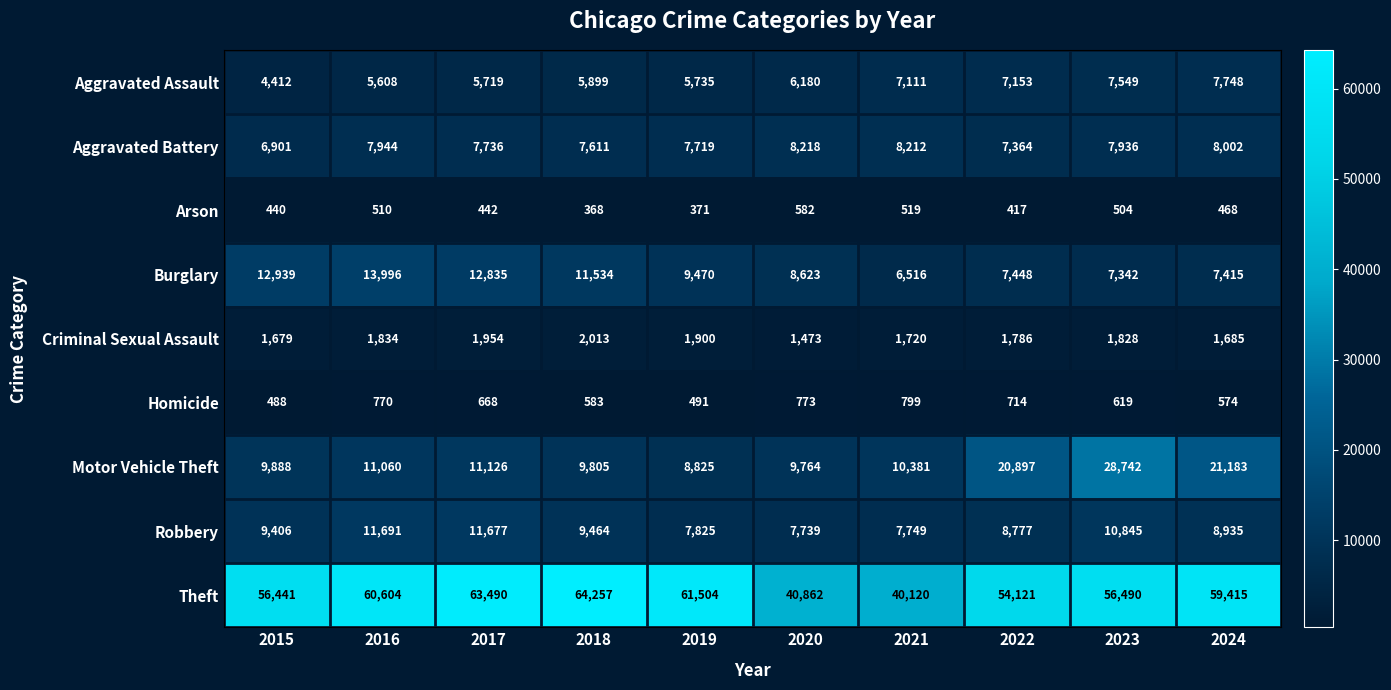

List the series in order of their peak value, lowest first.

Arson, Homicide, Criminal Sexual Assault, Aggravated Assault, Aggravated Battery, Robbery, Burglary, Motor Vehicle Theft, Theft